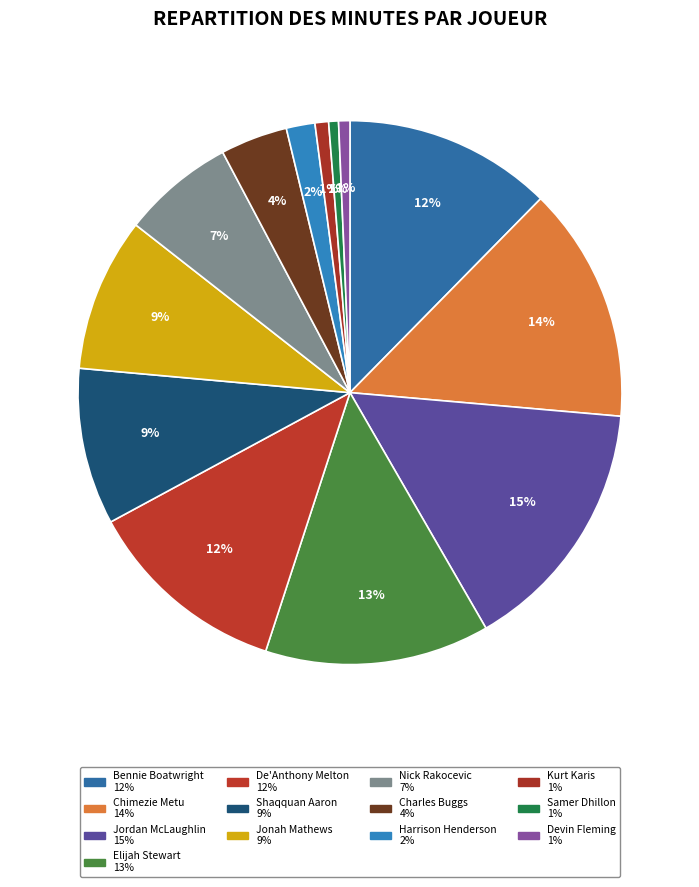

What is the ratio of the value at Shaqquan Aaron to the value at De'Anthony Melton?

0.8